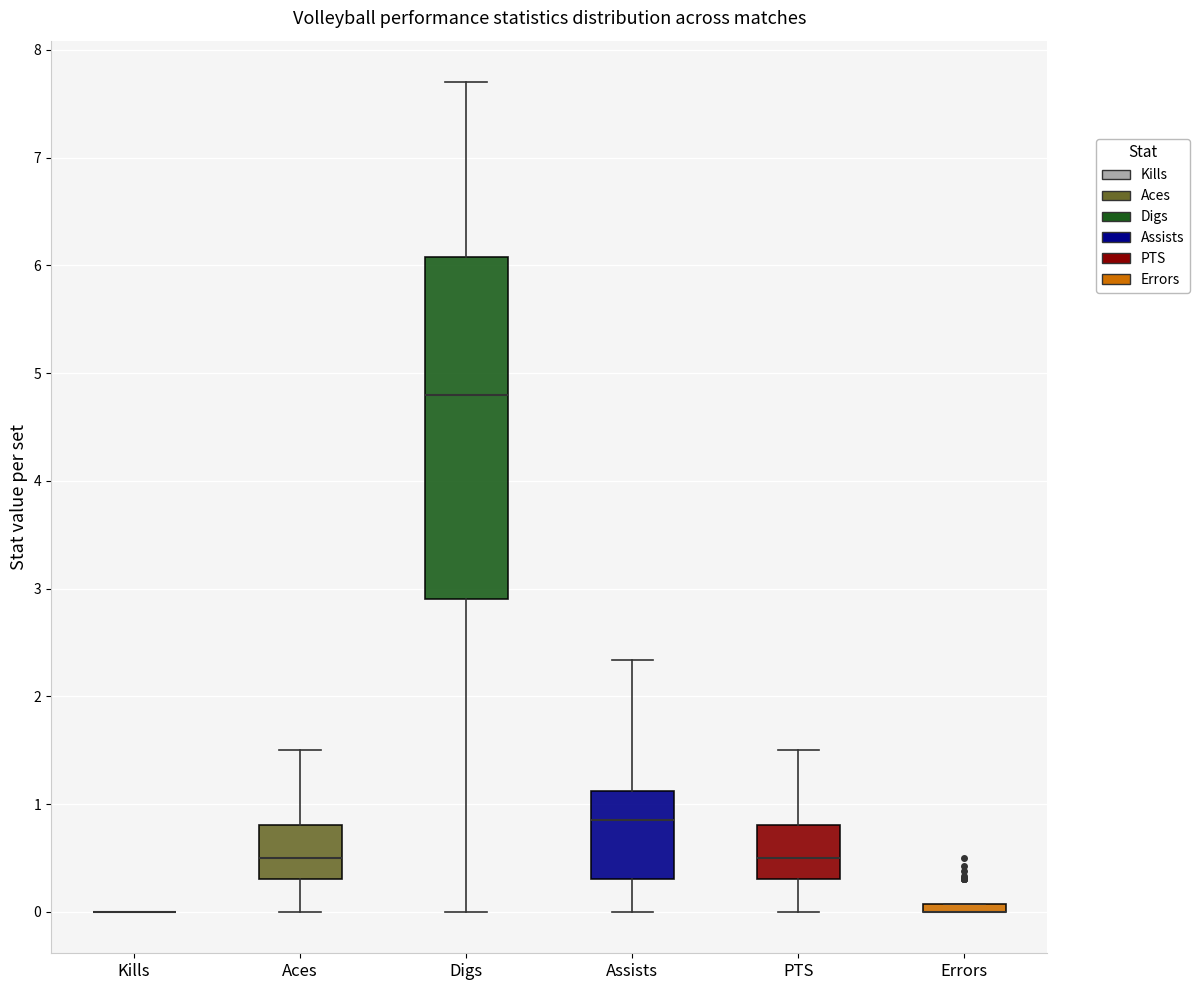

Where is the upper edge of the box for PTS on the y-axis? The values are not printed on the chart, so give them approximately, as read against the axis.

0.8